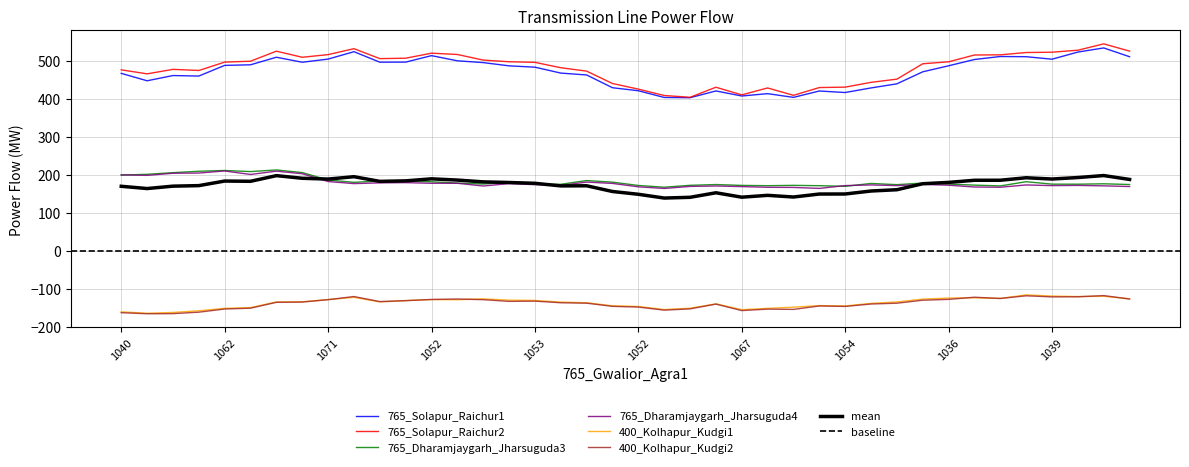

What is the sum of the 765_Solapur_Raichur1 values at 23 and 34?

931.4